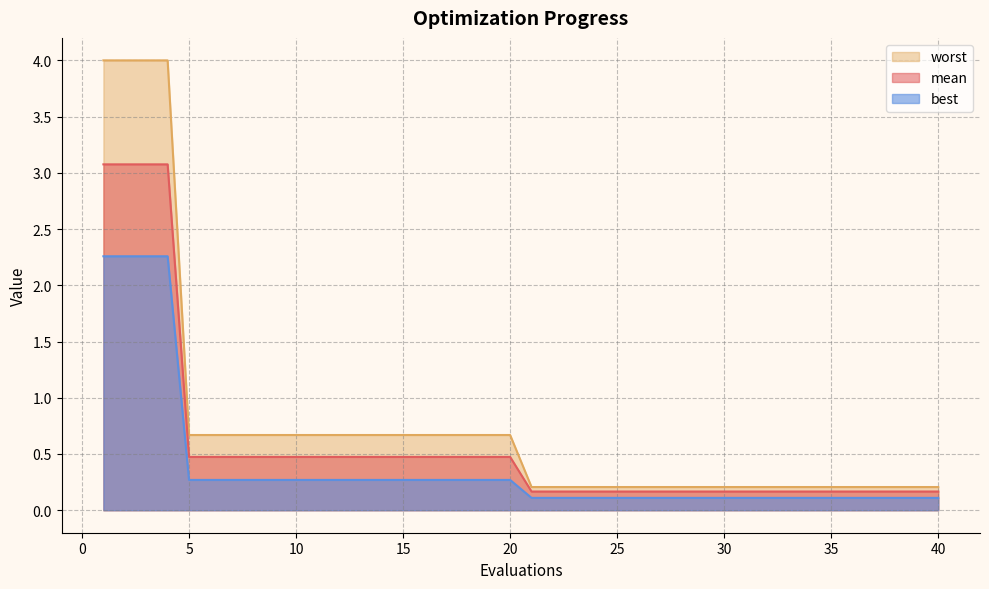

What is the smallest value displayed?

0.1